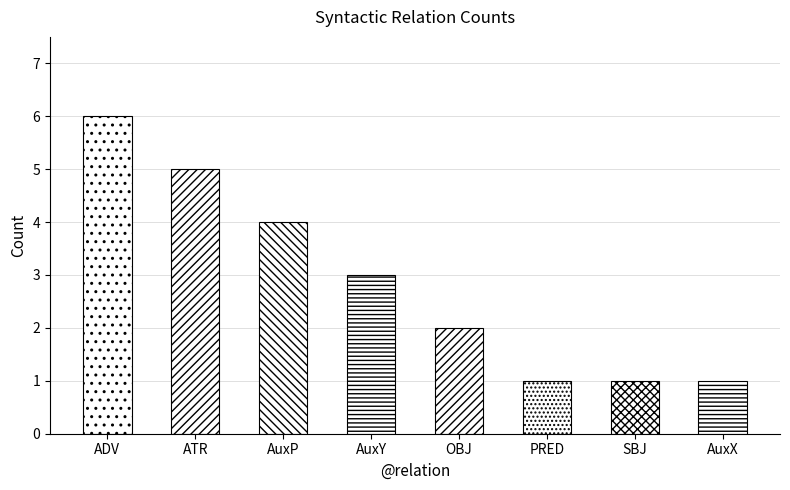

Are the bars grouped side by side (vs. stacked)?

No